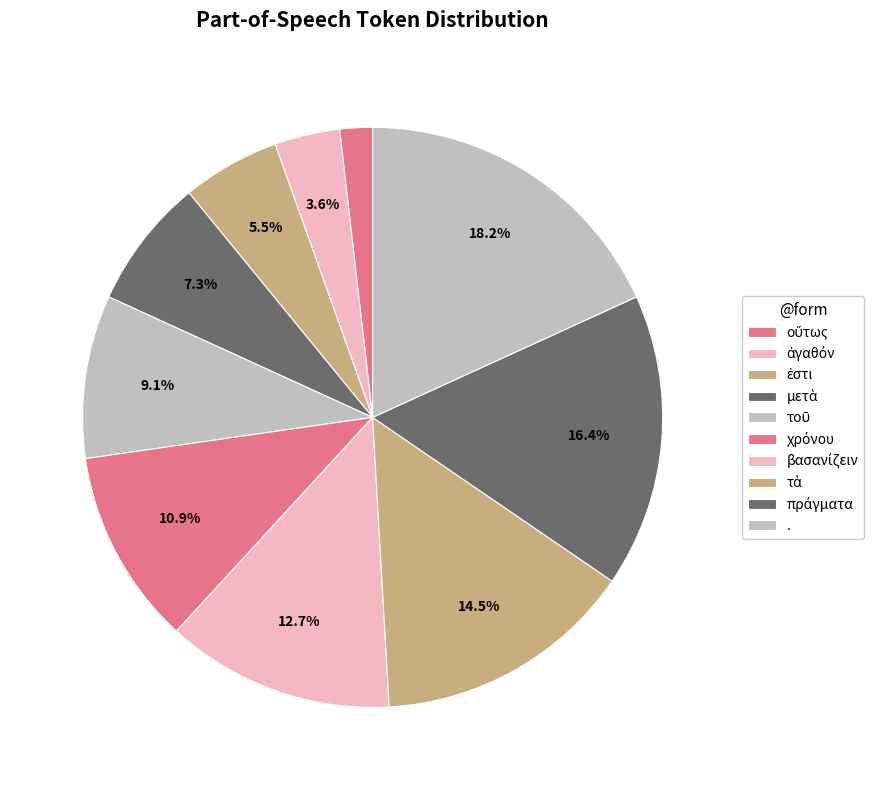

To the nearest percent, what is the difference between the largest and smallest slice percentages?

16%